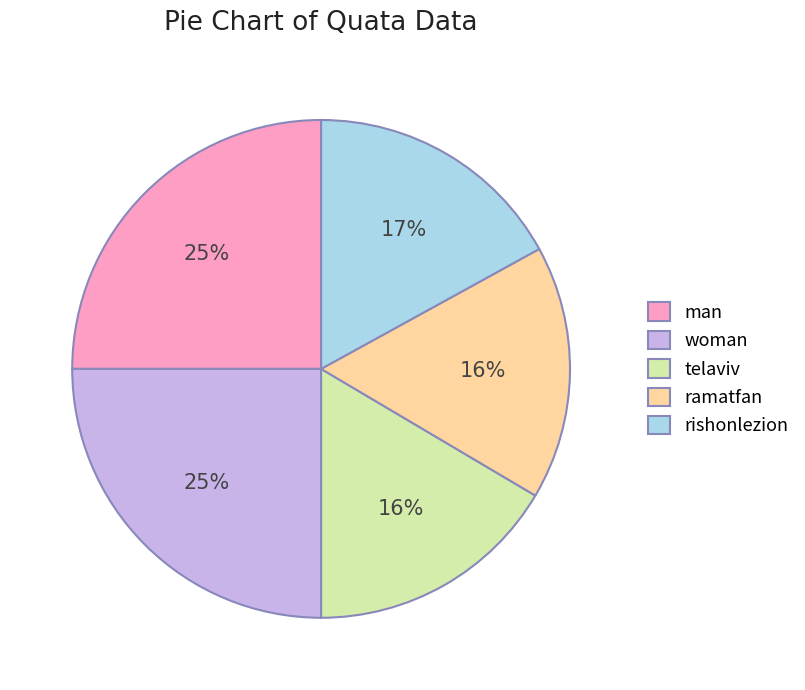

Is the sum of rishonlezion and telaviv greater than half?

No